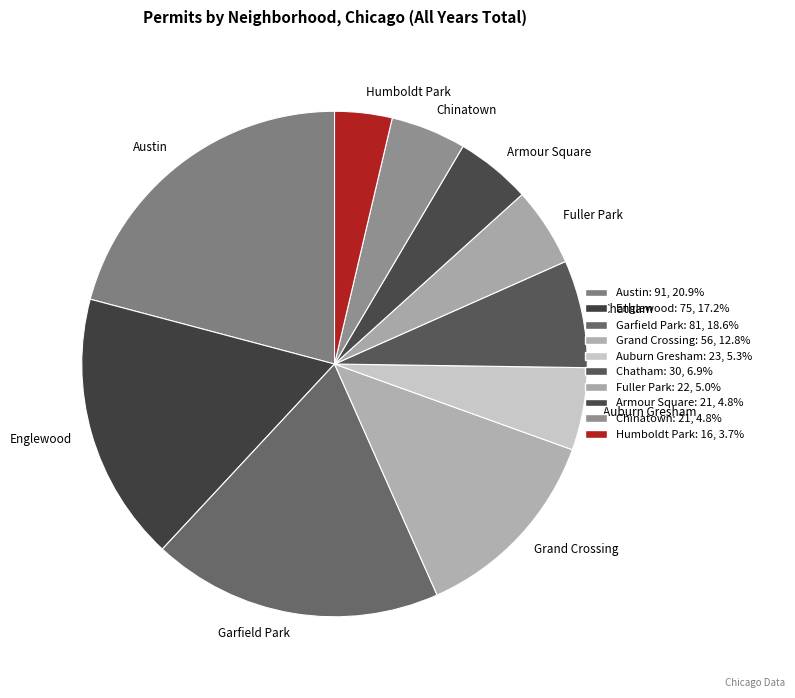

Does any single category account for the majority?

No